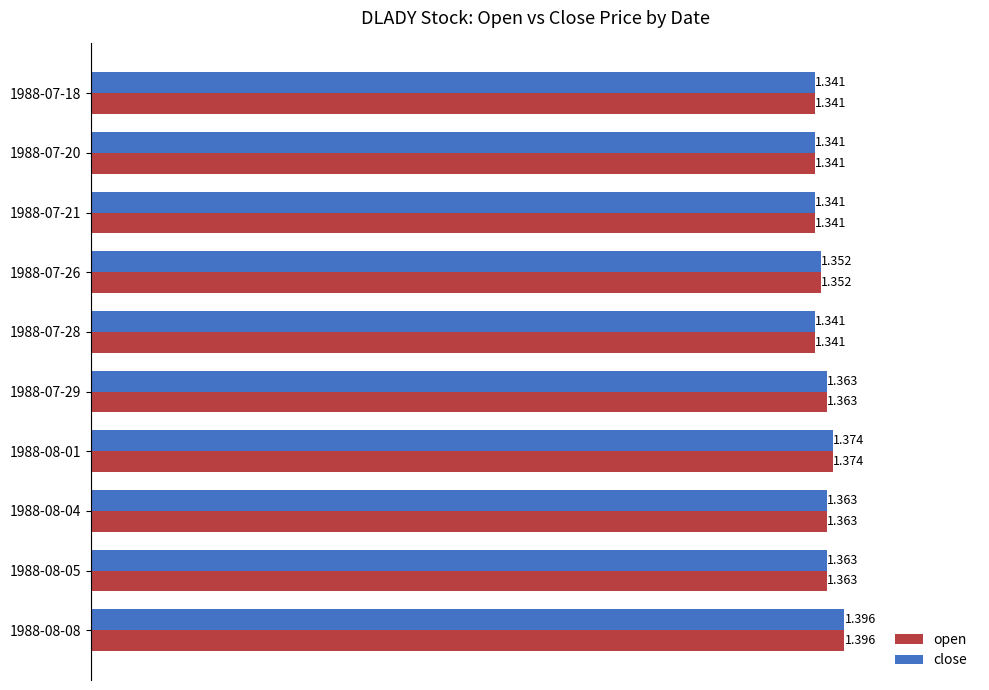

What is the difference between the maximum and minimum values in the close series?

0.1